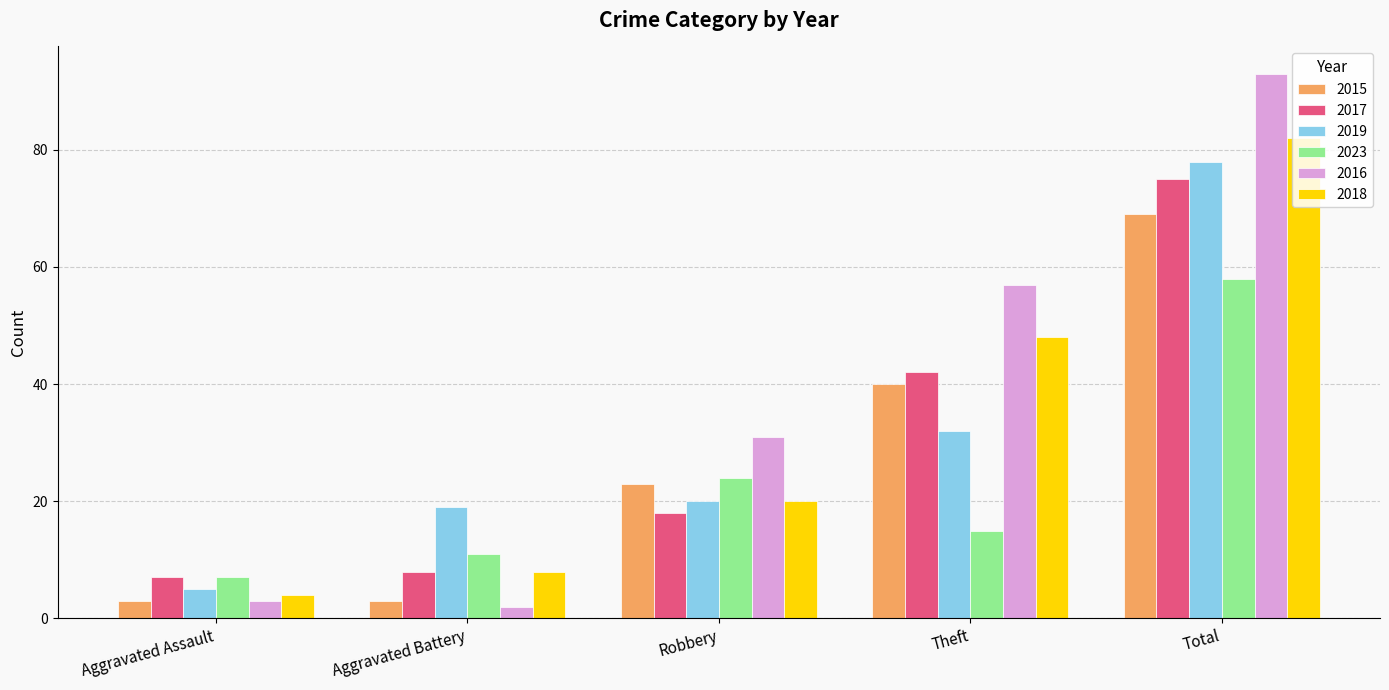

Does the chart contain any negative values?

No